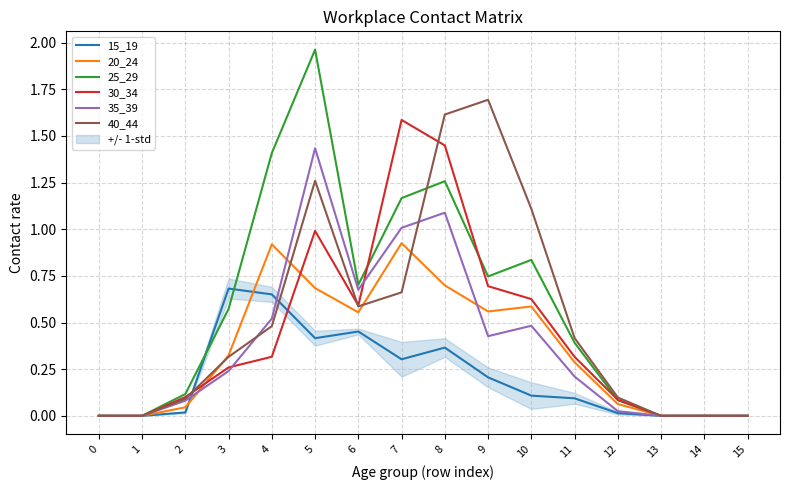

Which series has the largest total across all categories?

25_29